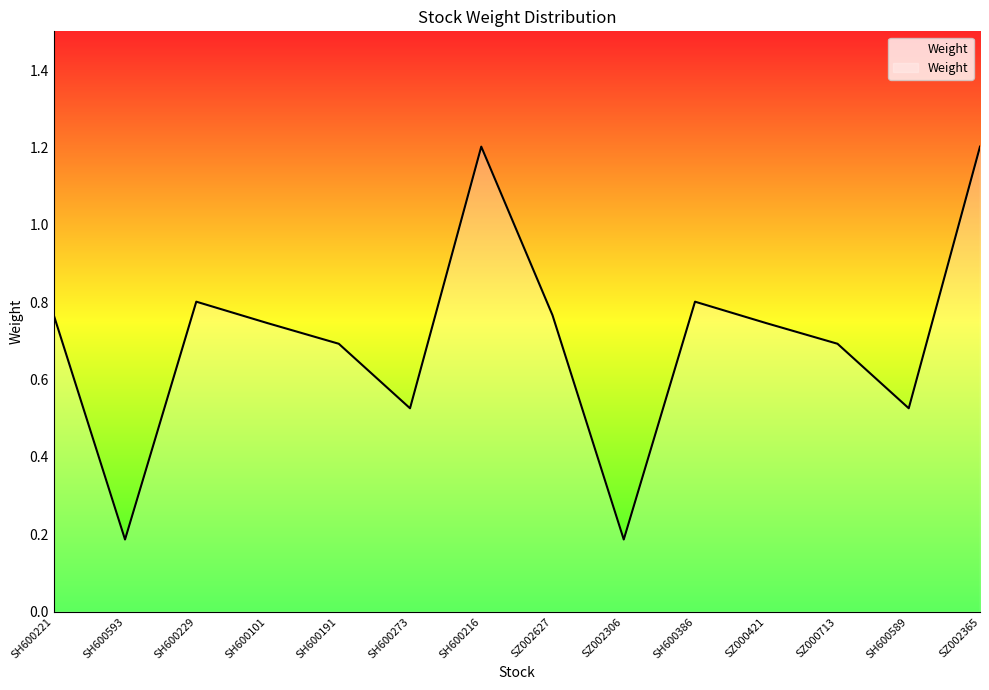

Does the chart display data point markers on the line(s)?

No